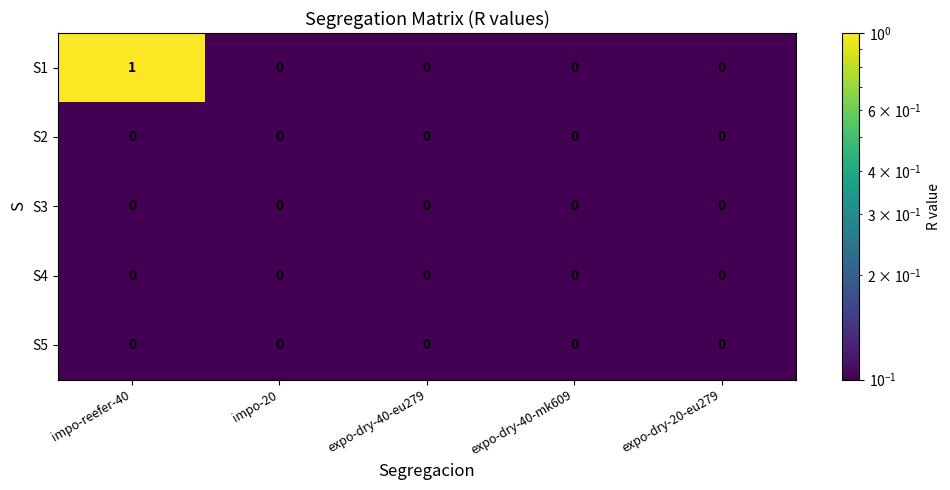

At which category is the sum across all series the highest?

impo-reefer-40